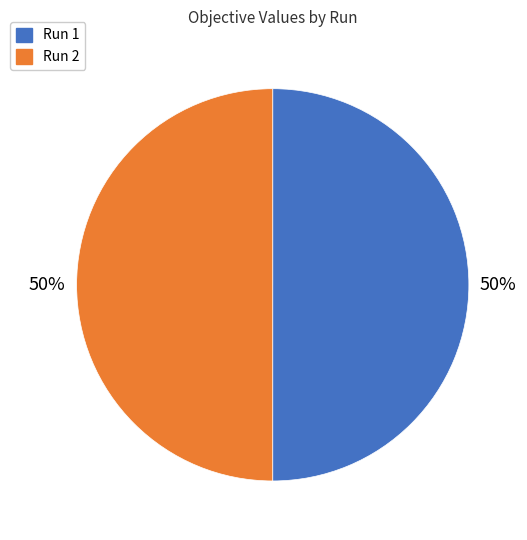

How many slices are in this pie chart?

2